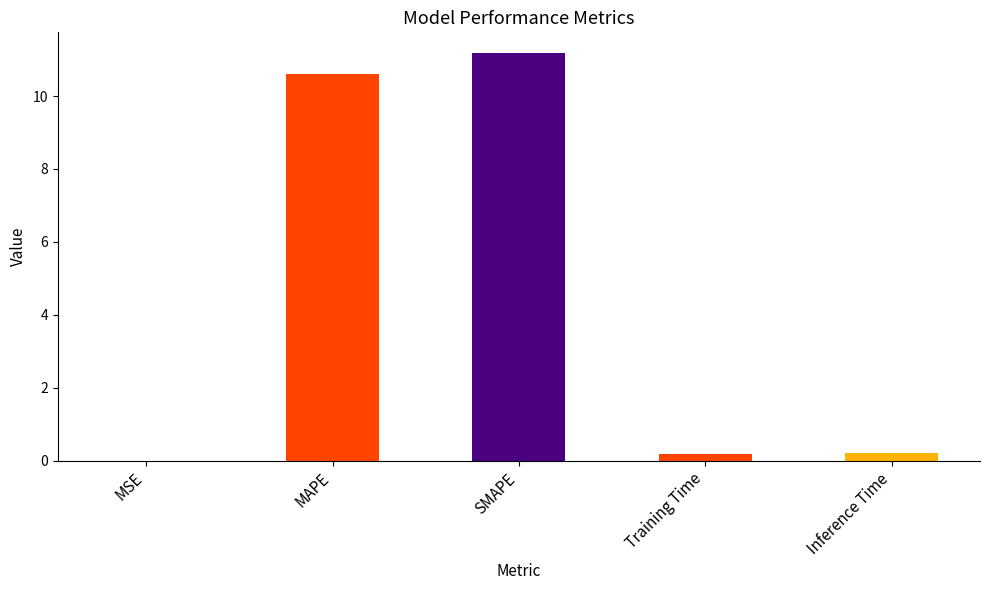

Is it true that the value at SMAPE is 11.2?

True